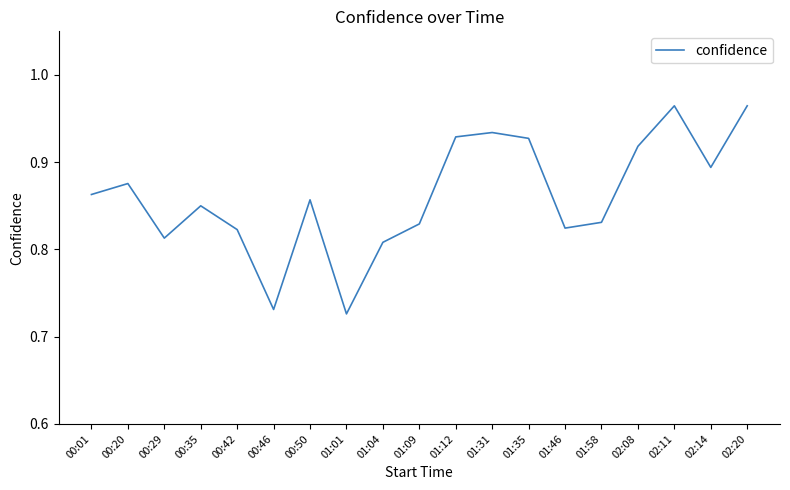

What is the difference between the maximum and second lowest values?

0.2